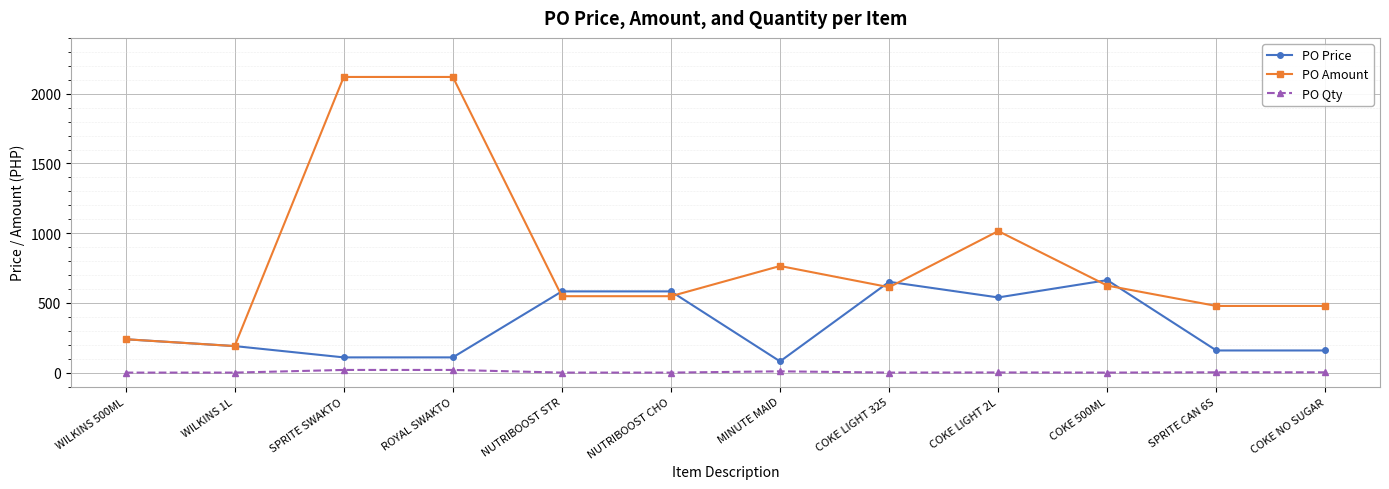

Does the chart display data point markers on the line(s)?

Yes